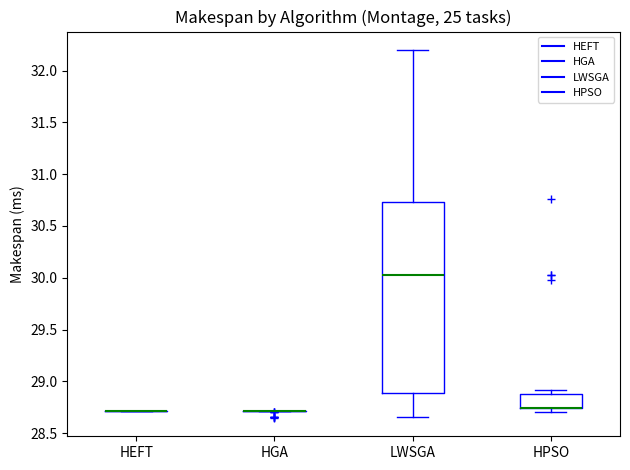

Reading left to right, read every box against the y-axis: the position of its median line, the range the box covers, and the ends of its whiskers. The values are not printed on the chart, so give them approximately, as read against the axis.

HEFT: box collapsed to a line at 28.70, whiskers 28.70 to 28.70
HGA: box collapsed to a line at 28.70, whiskers 28.70 to 28.70
LWSGA: median 30.05, box 28.90 to 30.75, whiskers 28.65 to 32.20
HPSO: median 28.75 (drawn on the box's lower edge), box 28.75 to 28.85, whiskers 28.70 to 28.90